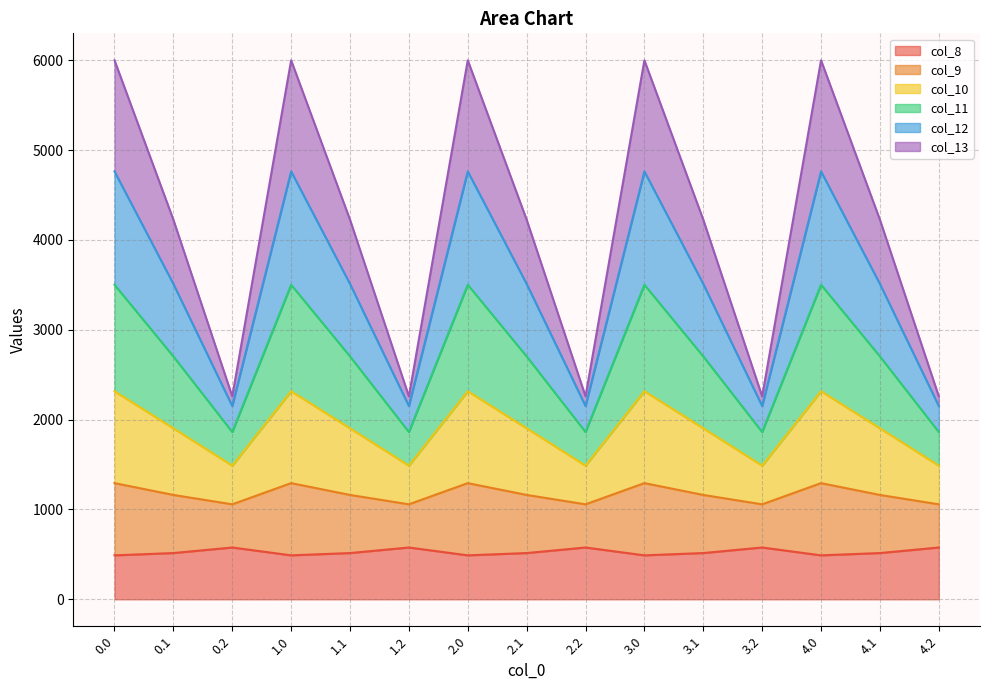

The col_12 series shows 3763.7 at 3.0. True or false?

False